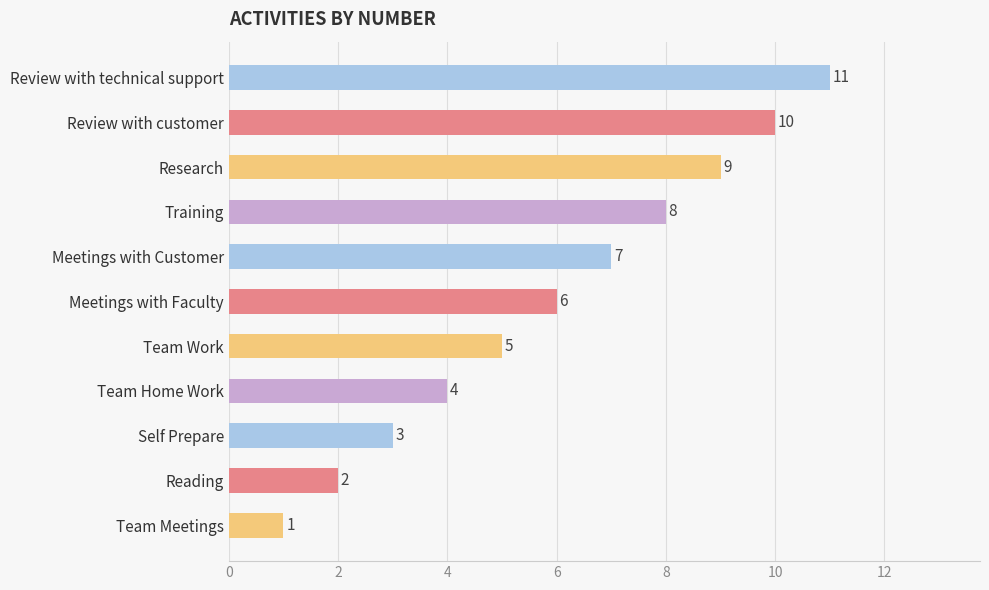

Rank the categories by value from lowest to highest.

Team Meetings, Reading, Self Prepare, Team Home Work, Team Work, Meetings with Faculty, Meetings with Customer, Training, Research, Review with customer, Review with technical support